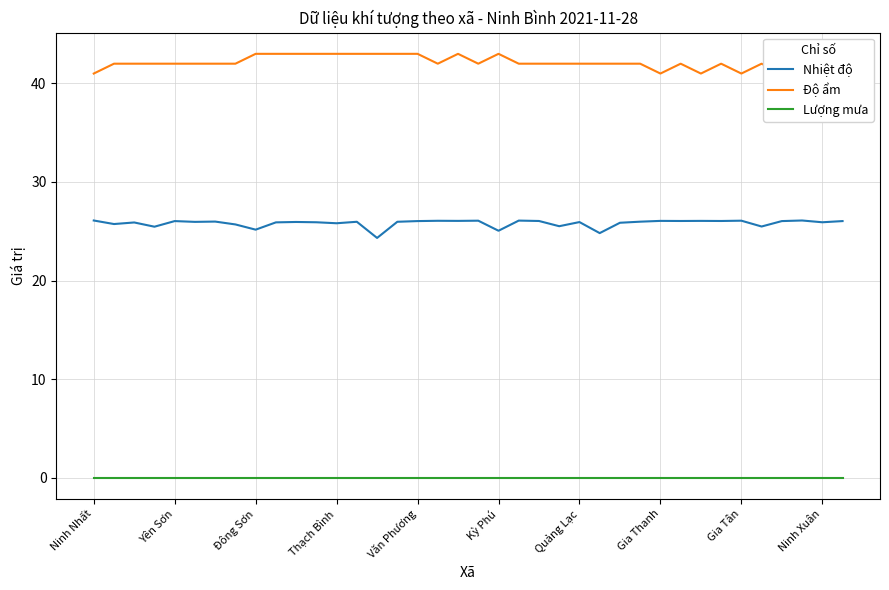

Reading right to left, what are all the values shown in this chart?

Nhiệt độ: 26.0	25.9	26.1	26.0	25.5	26.1	26.0	26.1	26.0	26.1	26.0	25.9	24.8	25.9	25.5	26.0	26.1	25.1	26.1	26.1	26.1	26.0	26.0	24.3	26.0	25.8	25.9	25.9	25.9	25.2	25.7	26.0	25.9	26.0	25.5	25.9	25.7	26.1
Độ ẩm: 41.0	41.0	41.0	41.0	42.0	41.0	42.0	41.0	42.0	41.0	42.0	42.0	42.0	42.0	42.0	42.0	42.0	43.0	42.0	43.0	42.0	43.0	43.0	43.0	43.0	43.0	43.0	43.0	43.0	43.0	42.0	42.0	42.0	42.0	42.0	42.0	42.0	41.0
Lượng mưa: 0.0	0.0	0.0	0.0	0.0	0.0	0.0	0.0	0.0	0.0	0.0	0.0	0.0	0.0	0.0	0.0	0.0	0.0	0.0	0.0	0.0	0.0	0.0	0.0	0.0	0.0	0.0	0.0	0.0	0.0	0.0	0.0	0.0	0.0	0.0	0.0	0.0	0.0